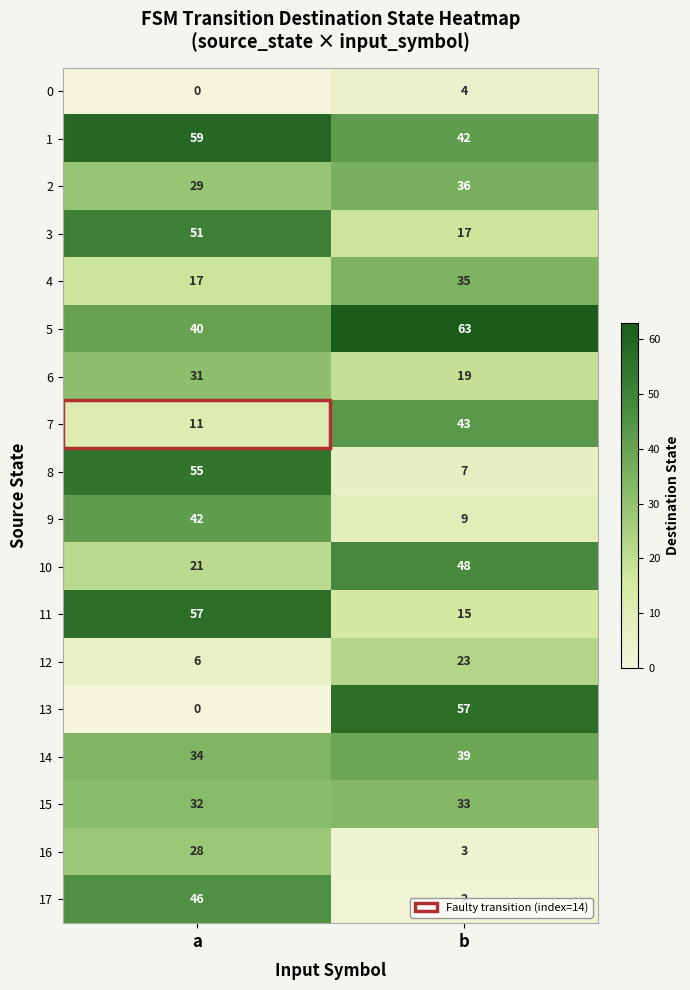

Which series has the largest total across all categories?

5